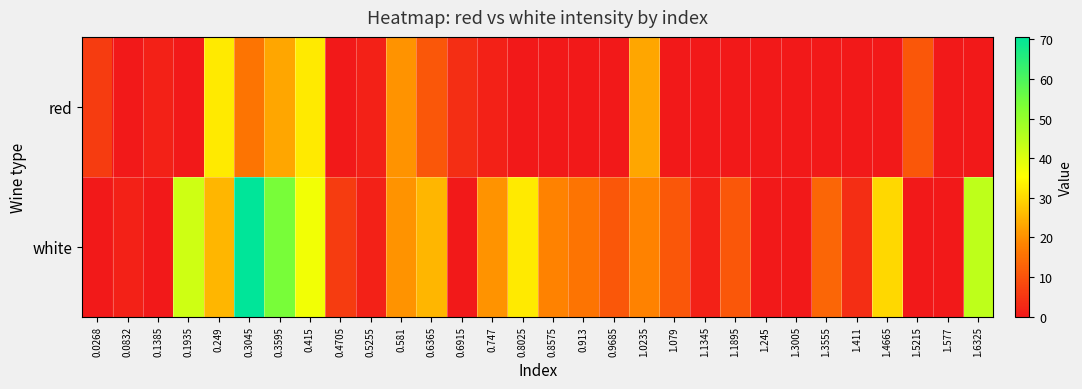

Which series changed the most between 0.581 and 1.0235?

red